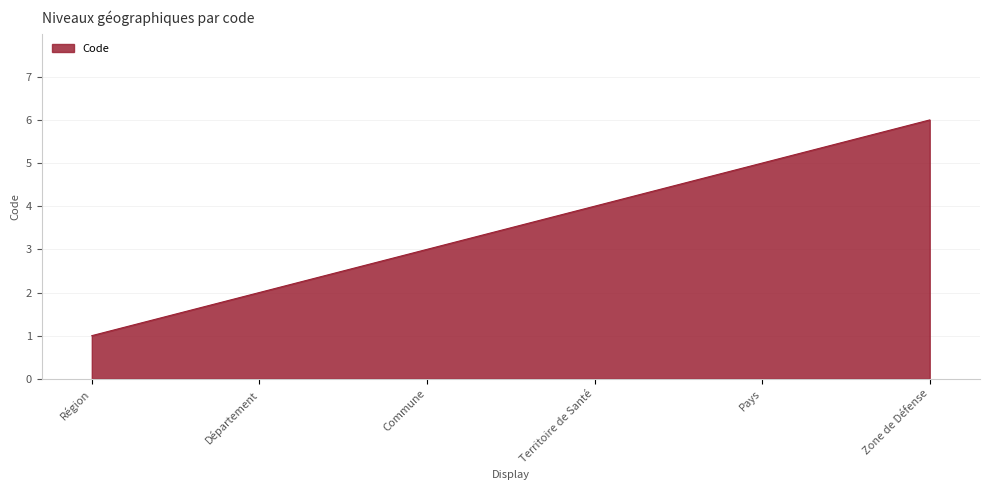

What is the ratio of the value at Commune to the value at Zone de Défense?

0.5